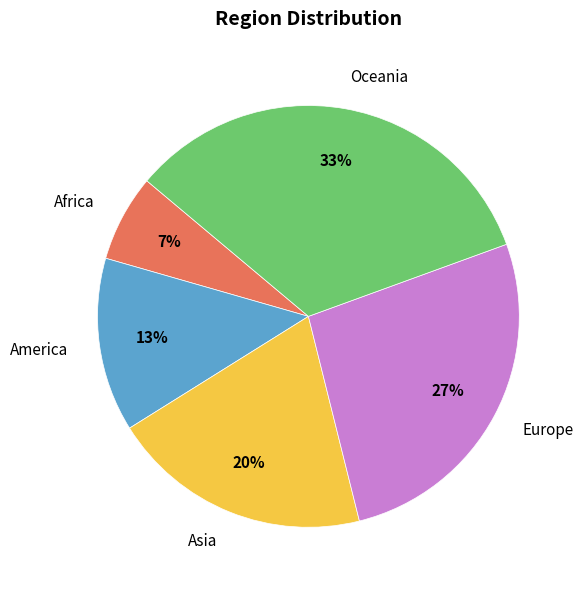

Which category has the smallest portion of the pie?

Africa